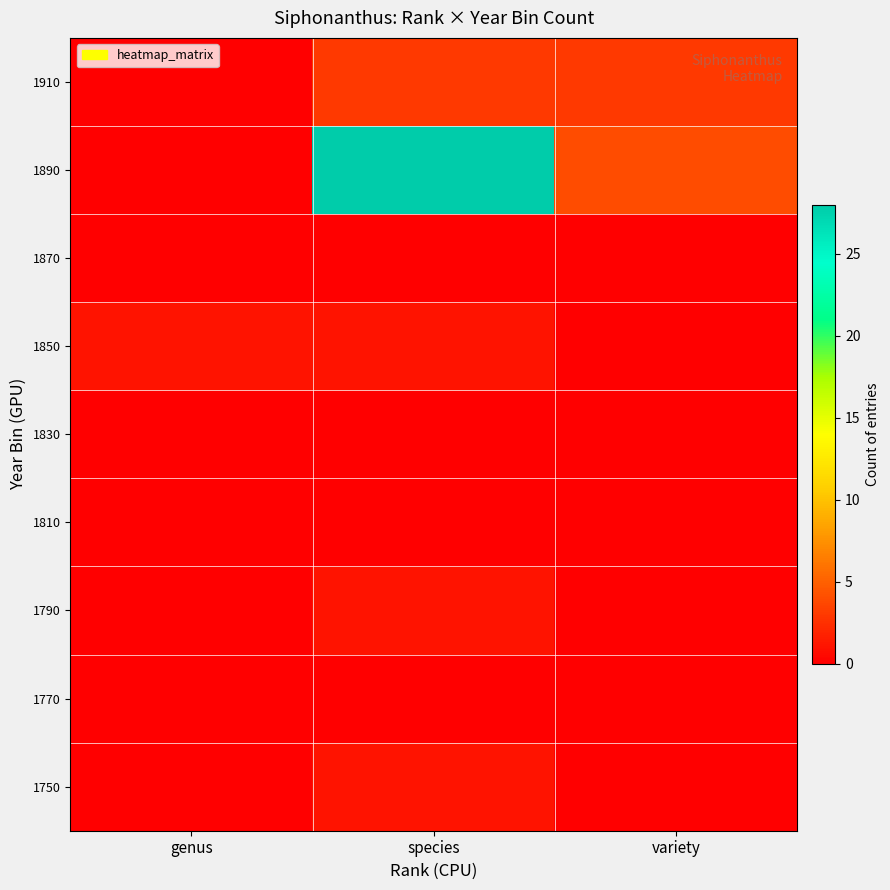

Which has a higher value, variety or genus?

variety